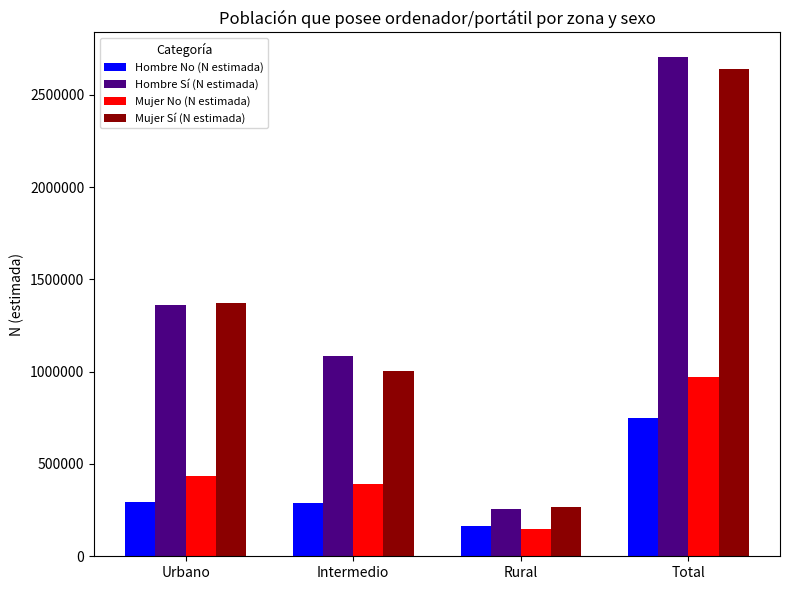

How many groups of bars are there?

4